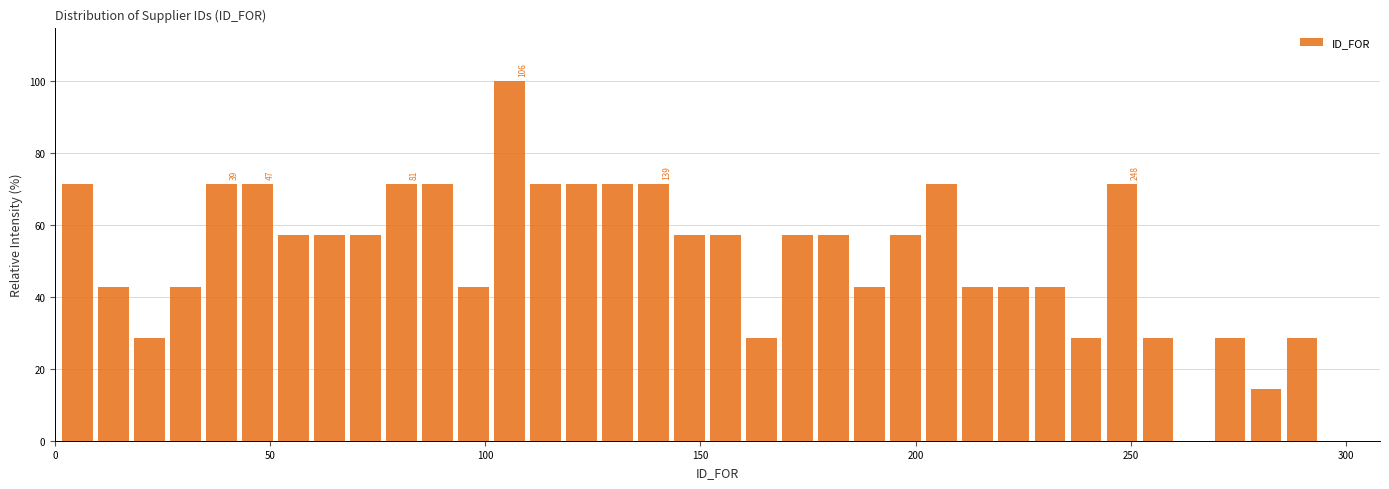

Around what value on the x-axis is the tallest bar? Give the approximate position of its centre, as read against the axis.

105